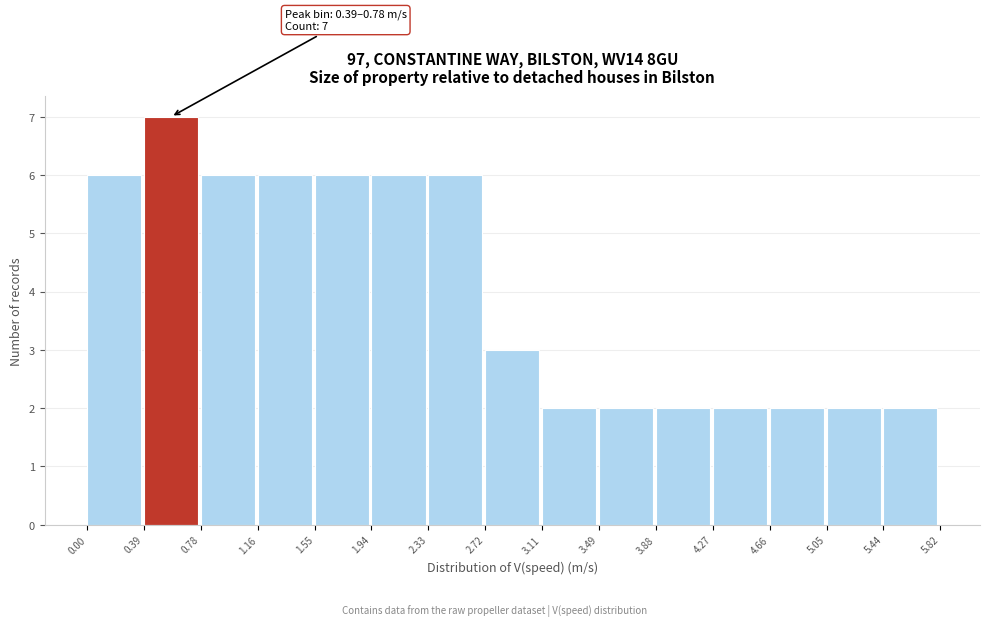

Which range on the x-axis has the tallest bar?

0.39 to 0.78